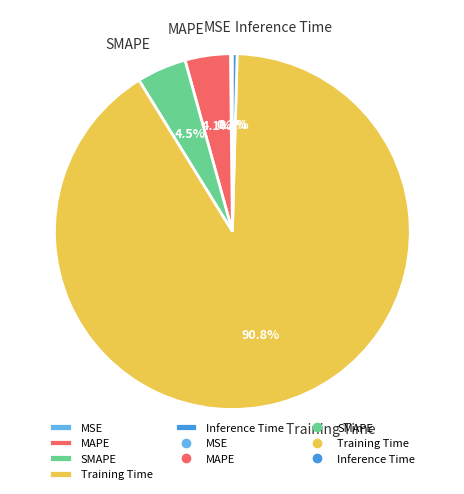

What is the majority slice?

Training Time